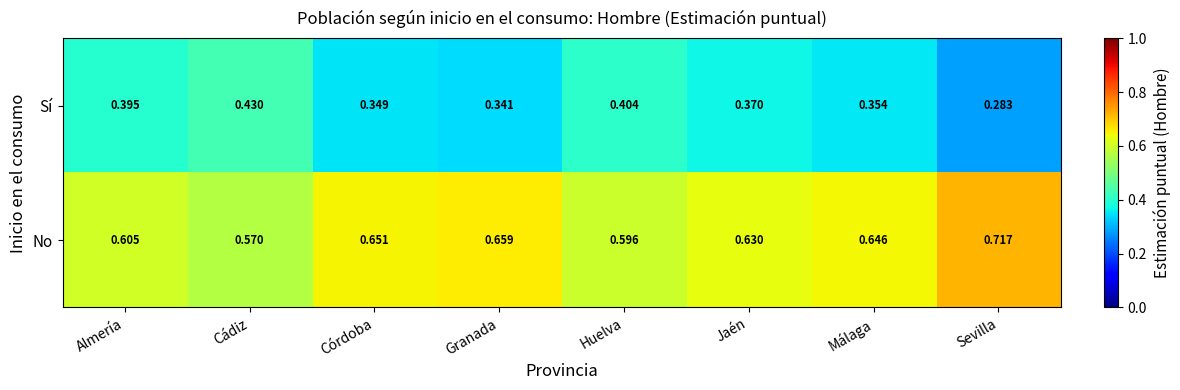

List the series in order of their overall mean, highest first.

No, Sí